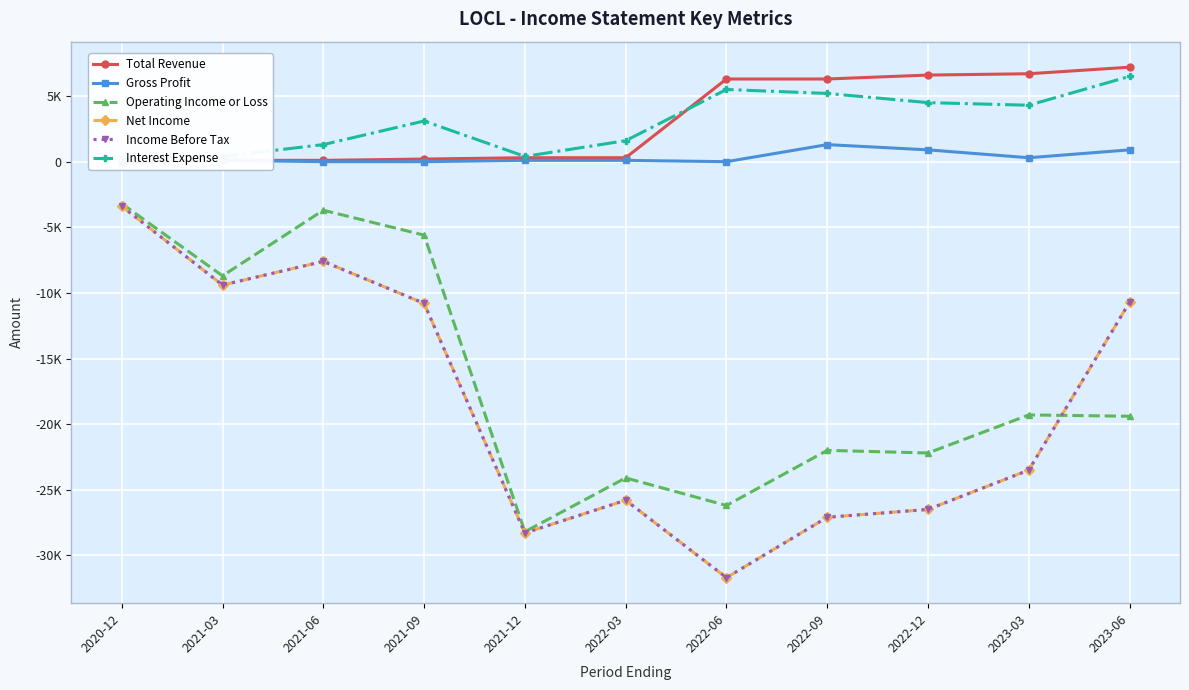

What is the label of the 7th point from the right?

2021-12